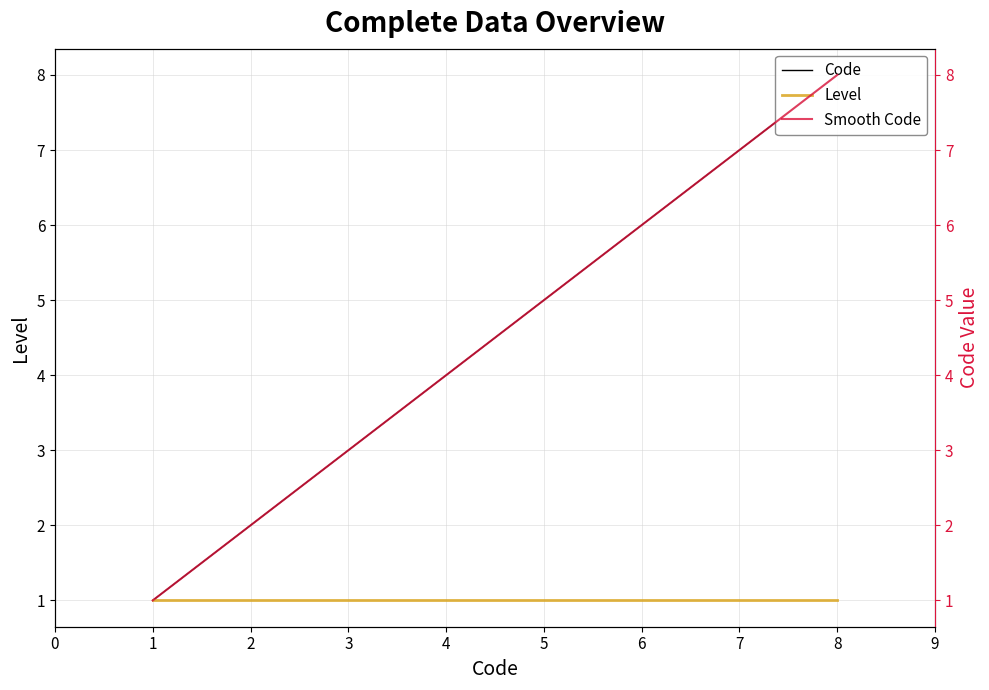

How many data points in Smooth Code are less than 5?

4